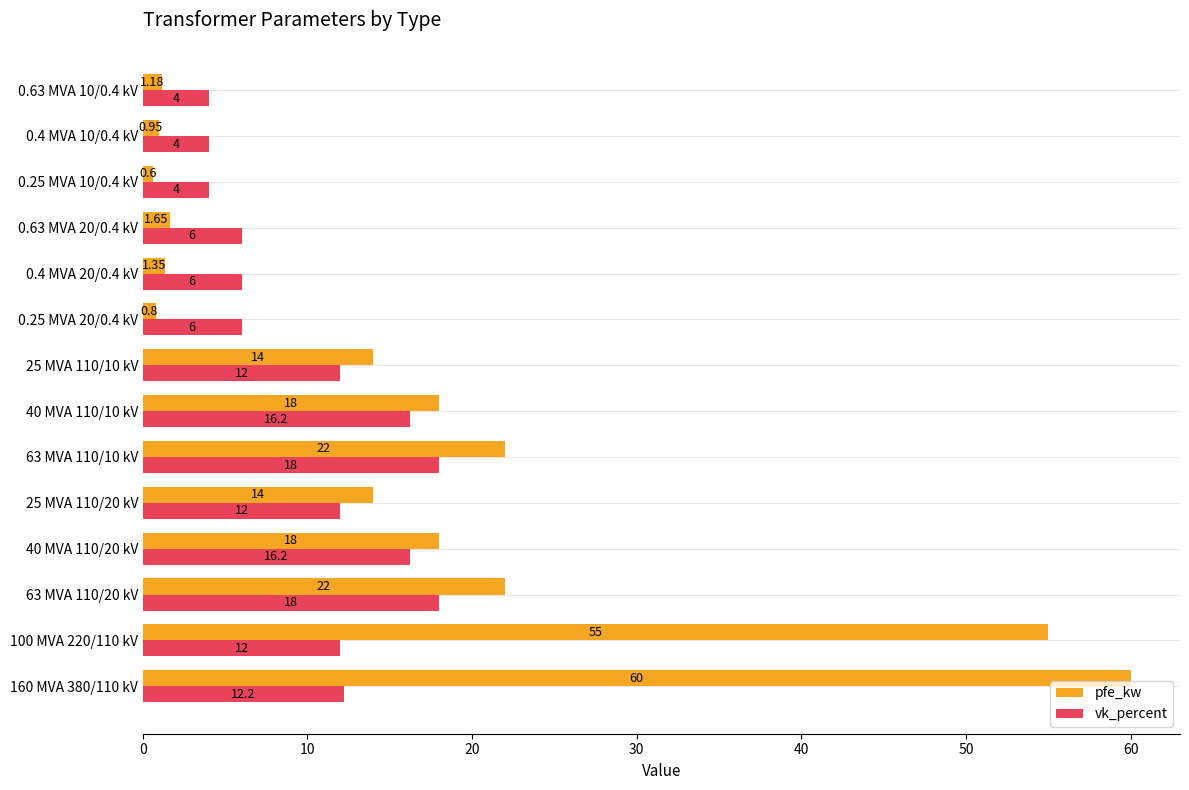

How many categories are shown in the chart?

14